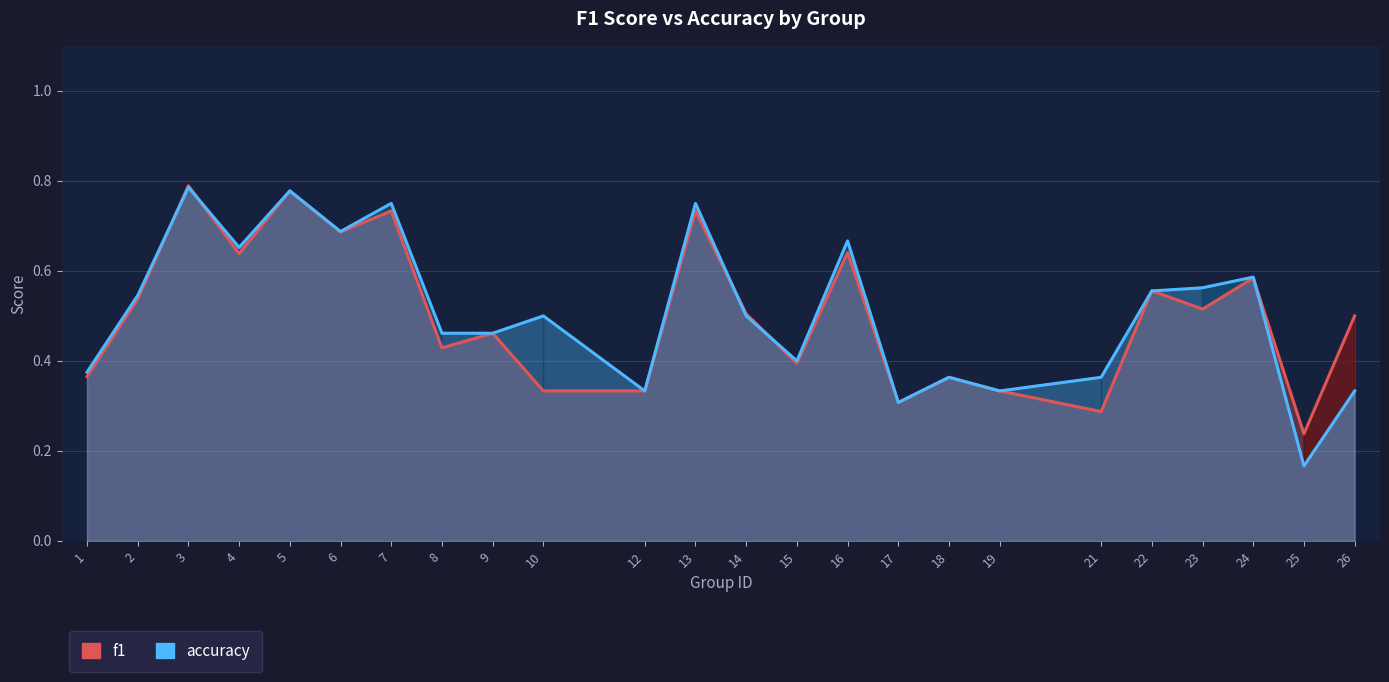

Which series has the largest total across all categories?

accuracy